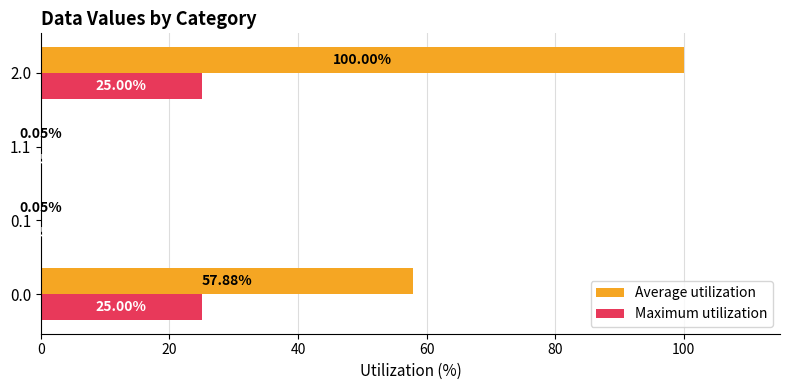

Which series has the largest total across all categories?

Average utilization